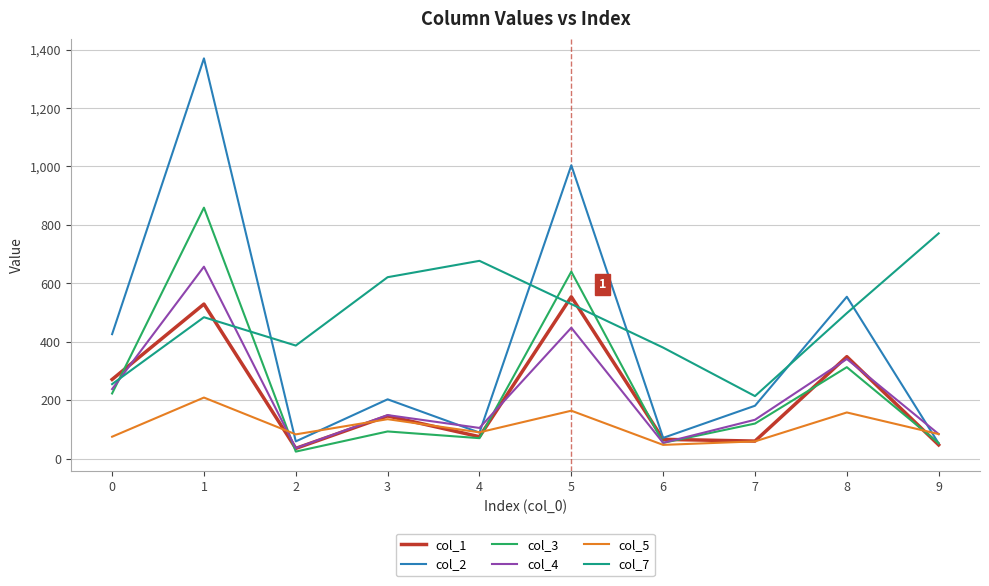

Is the value of col_3 at 4 greater than the value of col_5 at 8?

No